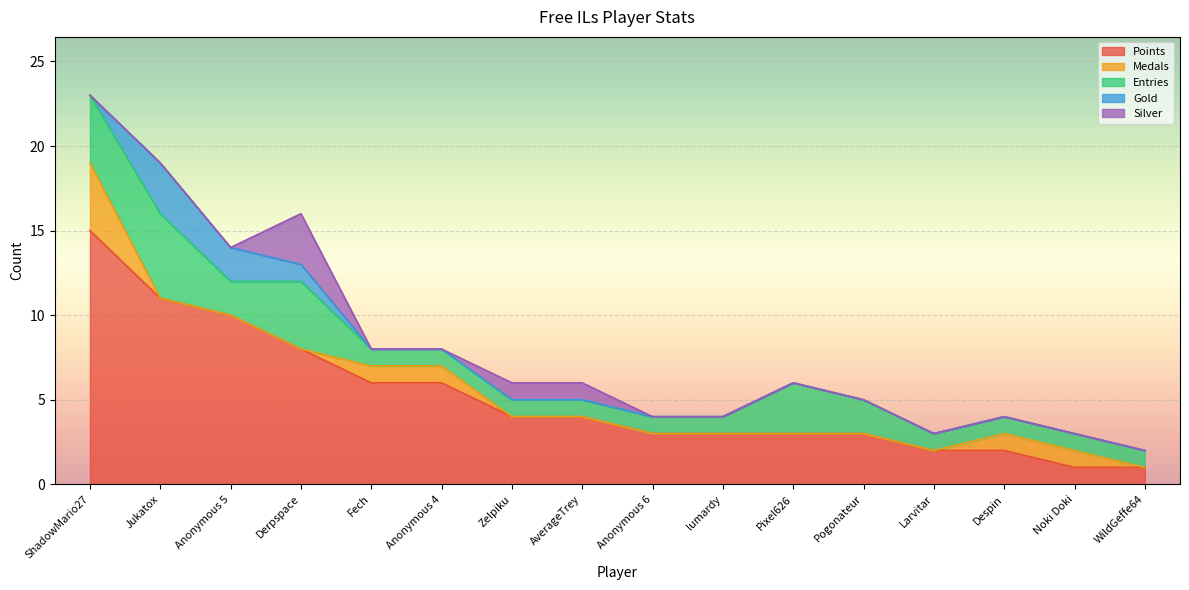

Reading left to right, extract all data points from this chart.

Points: ShadowMario27=15	Jukatox=11	Anonymous 5=10	Derpspace=8	Fech=6	Anonymous 4=6	Zelpiku=4	AverageTrey=4	Anonymous 6=3	lumardy=3	Pixel626=3	Pogonateur=3	Larvitar=2	Despin=2	Noki Doki=1	WildGeffe64=1
Medals: ShadowMario27=4	Jukatox=0	Anonymous 5=0	Derpspace=0	Fech=1	Anonymous 4=1	Zelpiku=0	AverageTrey=0	Anonymous 6=0	lumardy=0	Pixel626=0	Pogonateur=0	Larvitar=0	Despin=1	Noki Doki=1	WildGeffe64=0
Entries: ShadowMario27=4	Jukatox=5	Anonymous 5=2	Derpspace=4	Fech=1	Anonymous 4=1	Zelpiku=1	AverageTrey=1	Anonymous 6=1	lumardy=1	Pixel626=3	Pogonateur=2	Larvitar=1	Despin=1	Noki Doki=1	WildGeffe64=1
Gold: ShadowMario27=0	Jukatox=3	Anonymous 5=2	Derpspace=1	Fech=0	Anonymous 4=0	Zelpiku=0	AverageTrey=0	Anonymous 6=0	lumardy=0	Pixel626=0	Pogonateur=0	Larvitar=0	Despin=0	Noki Doki=0	WildGeffe64=0
Silver: ShadowMario27=0	Jukatox=0	Anonymous 5=0	Derpspace=3	Fech=0	Anonymous 4=0	Zelpiku=1	AverageTrey=1	Anonymous 6=0	lumardy=0	Pixel626=0	Pogonateur=0	Larvitar=0	Despin=0	Noki Doki=0	WildGeffe64=0